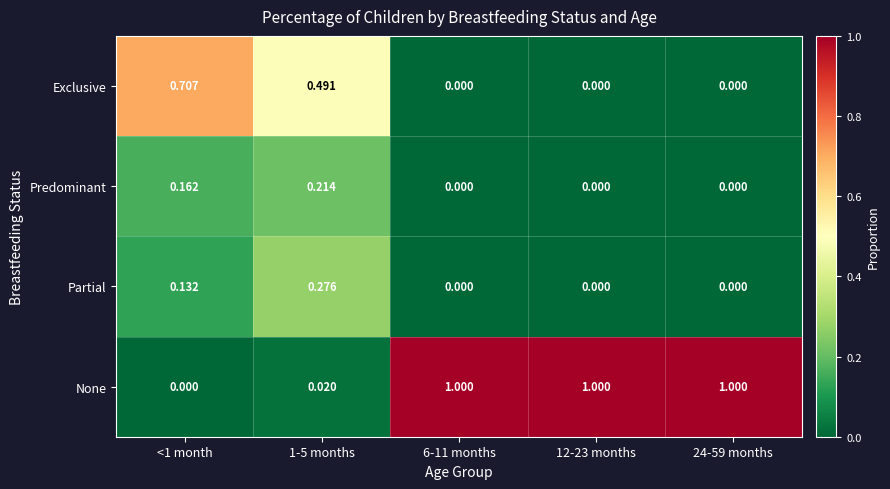

List the series in order of their peak value, lowest first.

Predominant, Partial, Exclusive, None